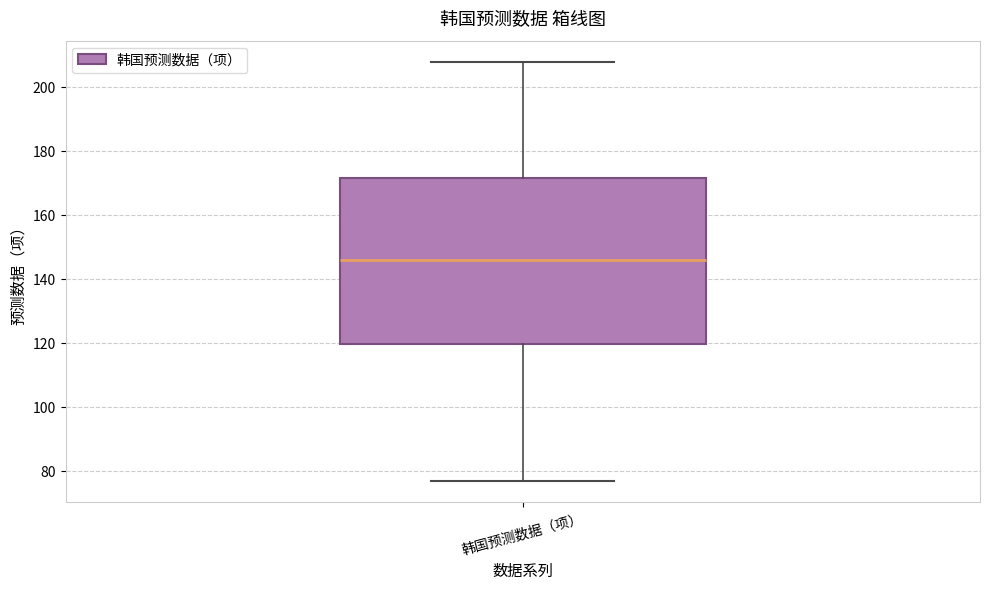

Read this box plot against the y-axis: the position of the median line, the range covered by the box, and the ends of both whiskers. The values are not printed on the chart, so give them approximately, as read against the axis.

median 146, box 120 to 172, whiskers 78 to 208